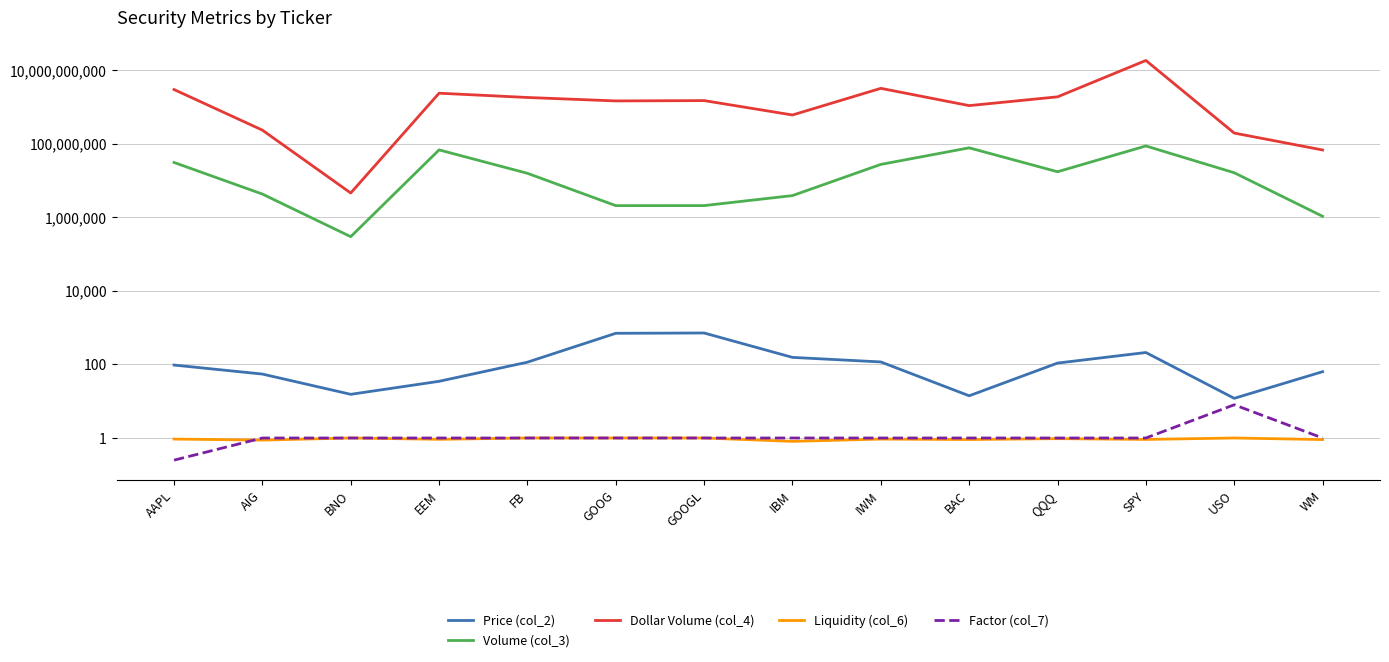

What are all the series names shown in the legend?

Price (col_2), Volume (col_3), Dollar Volume (col_4), Liquidity (col_6), Factor (col_7)